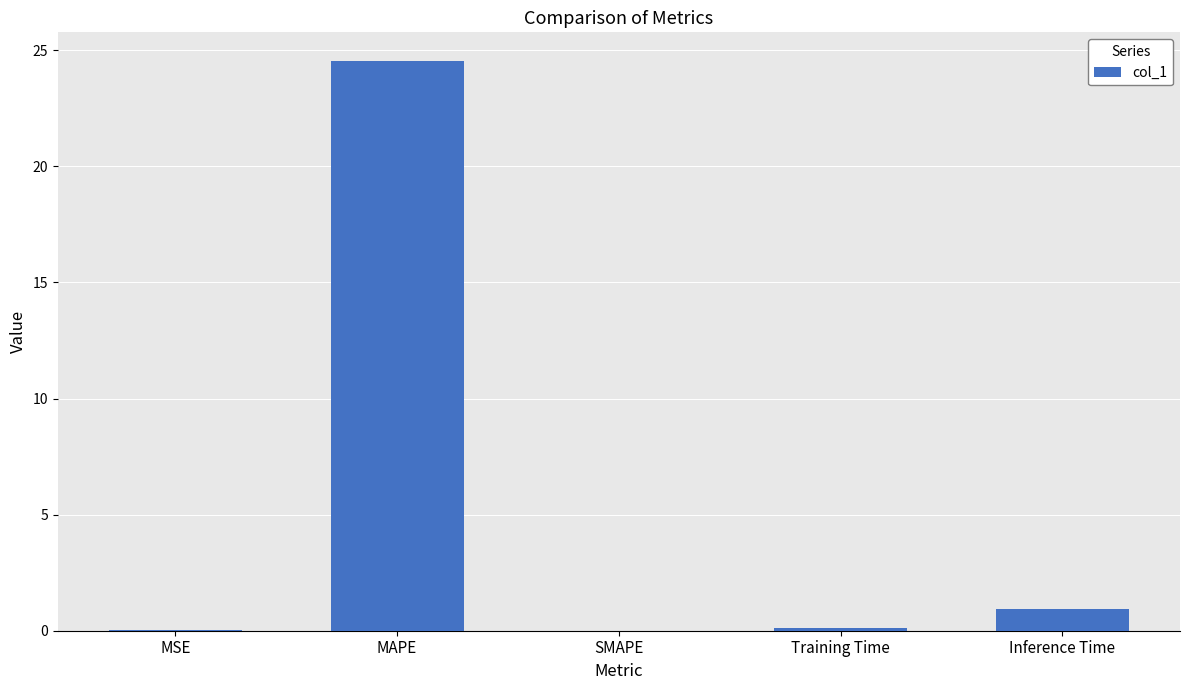

Where is the data nearest to the value 12?

Inference Time